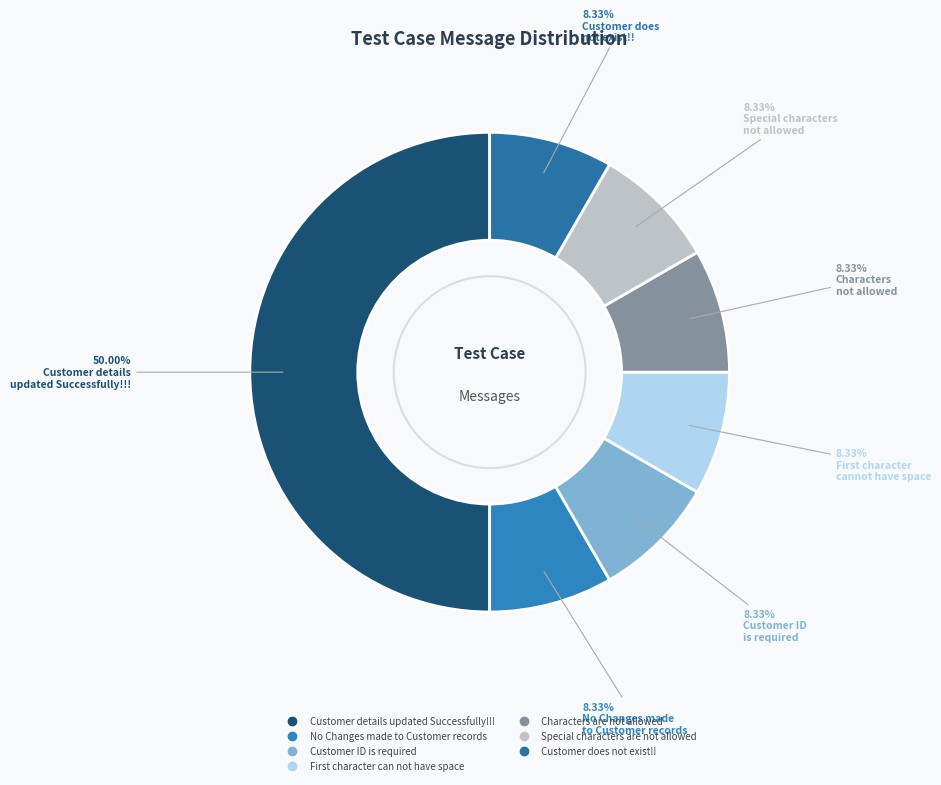

What percentage is the Characters are not allowed slice, to the nearest percent?

8%